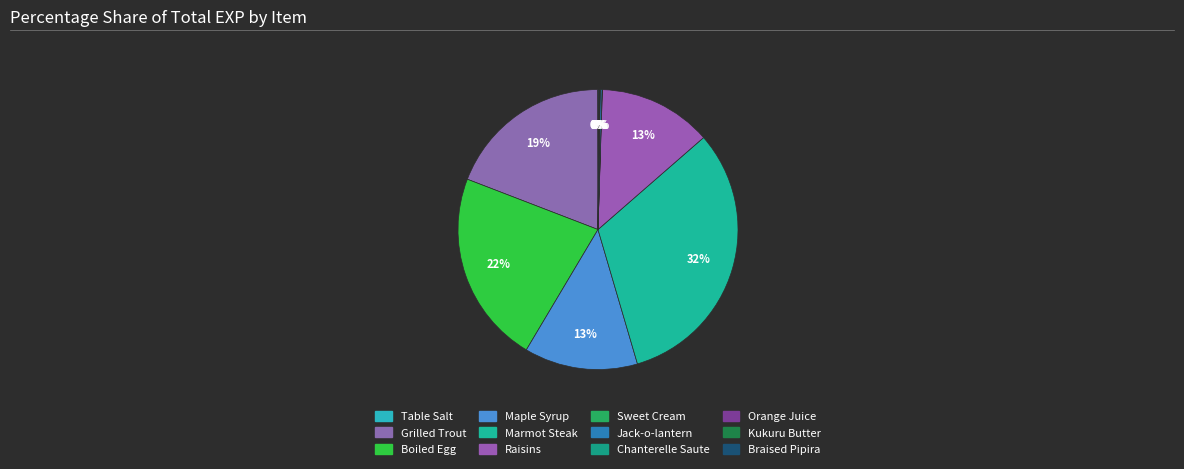

To the nearest percent, what is the combined percentage of Kukuru Butter and Boiled Egg?

22%